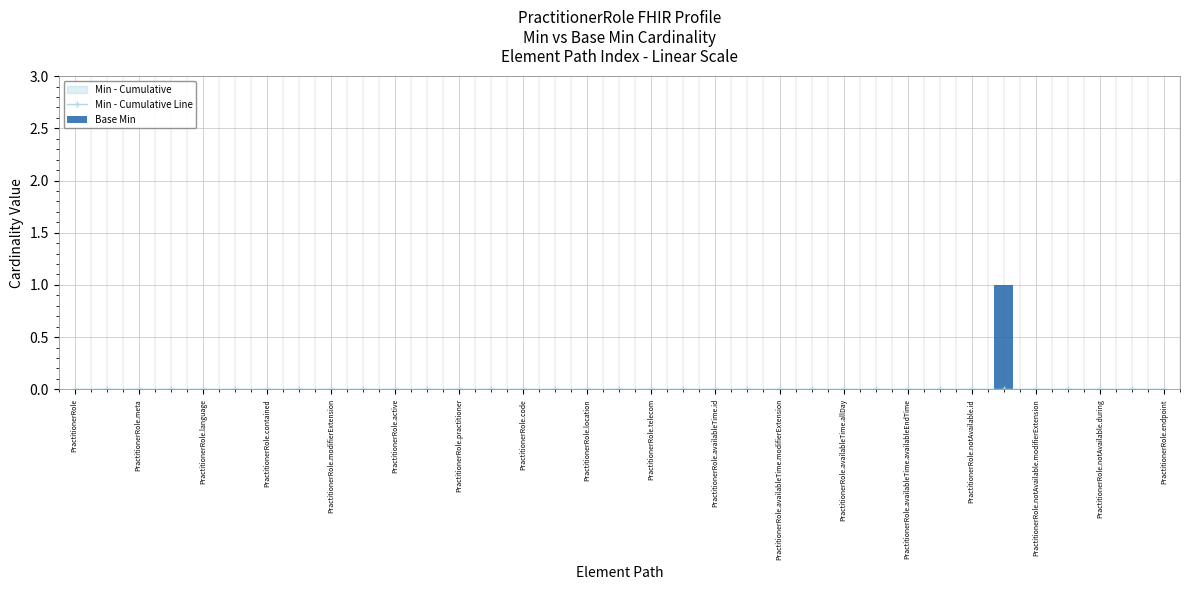

Rank the categories by Min - Cumulative Line value from highest to lowest.

PractitionerRole, PractitionerRole.meta, PractitionerRole.language, PractitionerRole.contained, PractitionerRole.modifierExtension, PractitionerRole.active, PractitionerRole.practitioner, PractitionerRole.code, PractitionerRole.location, PractitionerRole.telecom, PractitionerRole.availableTime.id, PractitionerRole.availableTime.modifierExtension, PractitionerRole.availableTime.allDay, PractitionerRole.availableTime.availableEndTime, PractitionerRole.notAvailable.id, PractitionerRole.notAvailable.modifierExtension, PractitionerRole.notAvailable.during, PractitionerRole.endpoint, 18, 19, 20, 21, 22, 23, 24, 25, 26, 27, 28, 29, 30, 31, 32, 33, 34